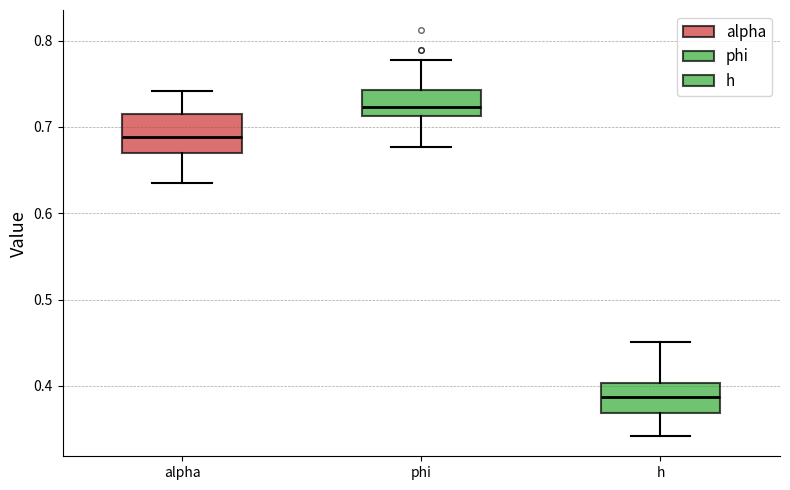

Which box's median line is the highest?

phi